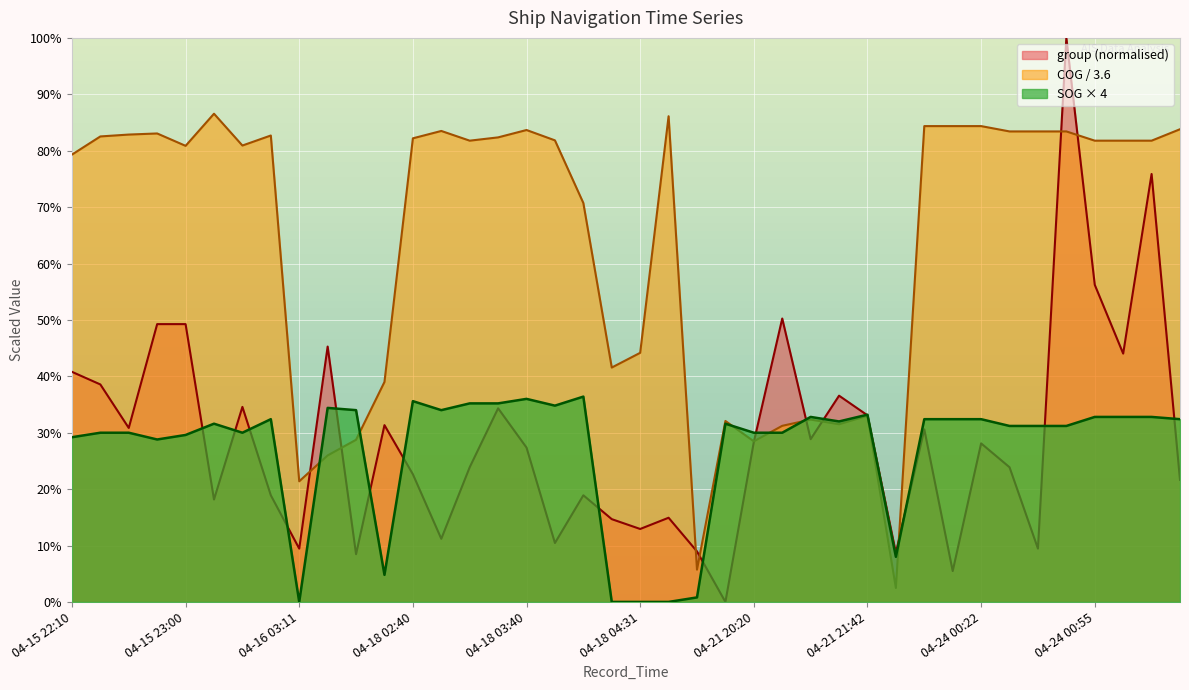

What are all the series names shown in the legend?

group (normalised), COG / 3.6, SOG × 4